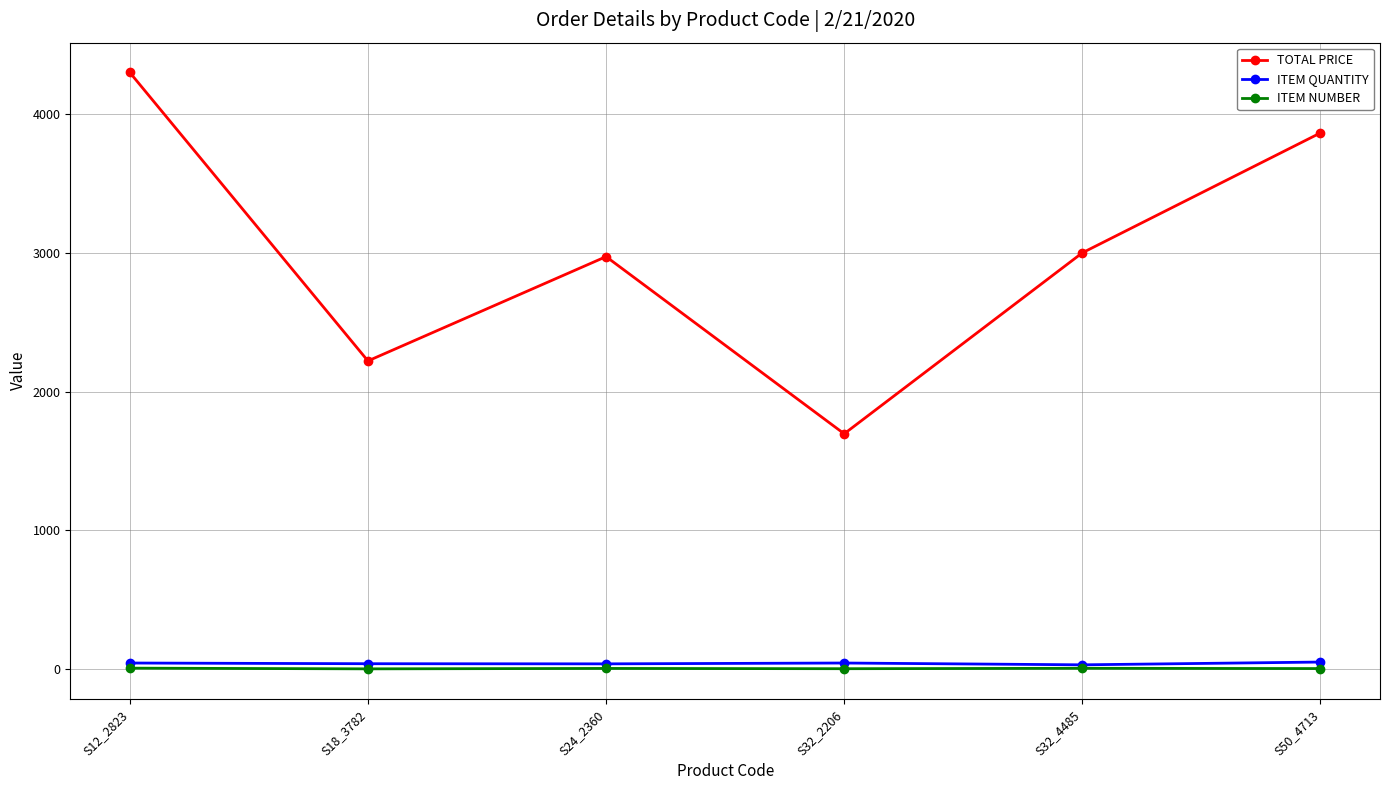

Is this an area chart (filled region under the line)?

No